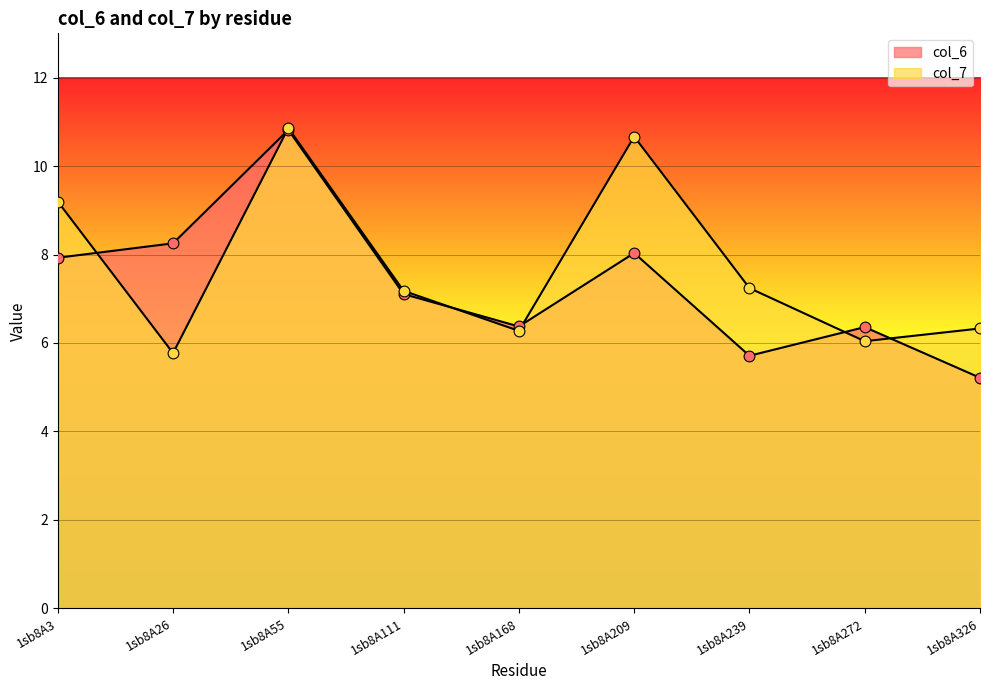

At how many categories does at least one series exceed 5?

9